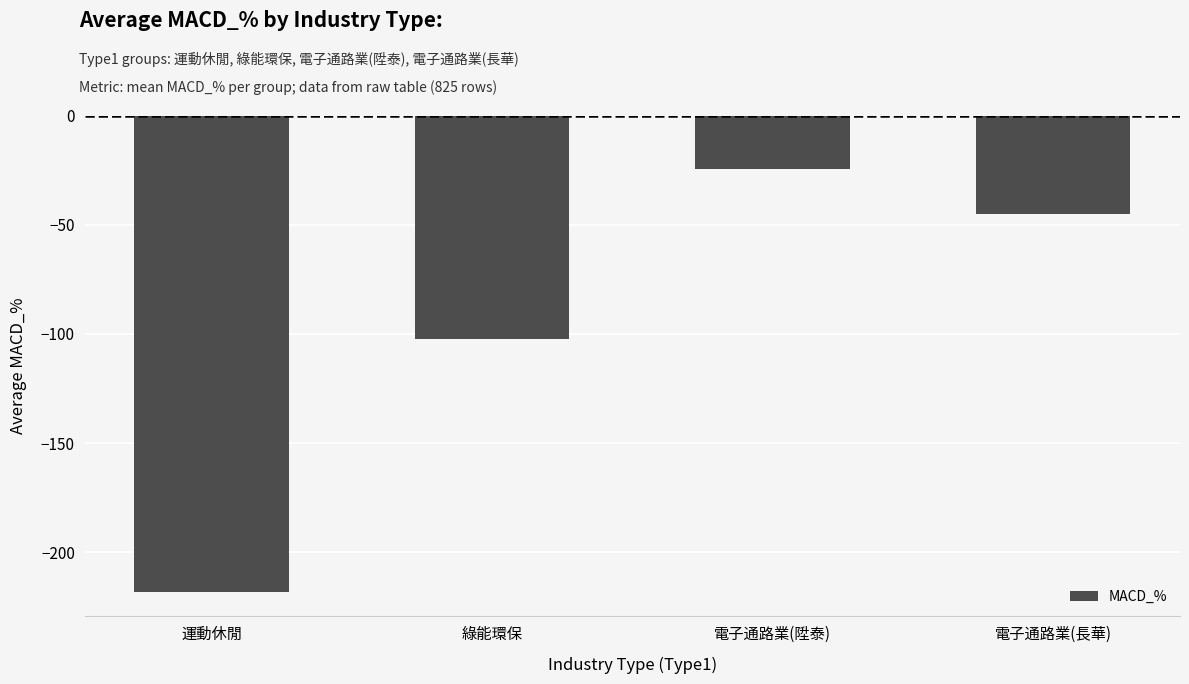

Which label corresponds to the smallest value in the chart?

運動休閒